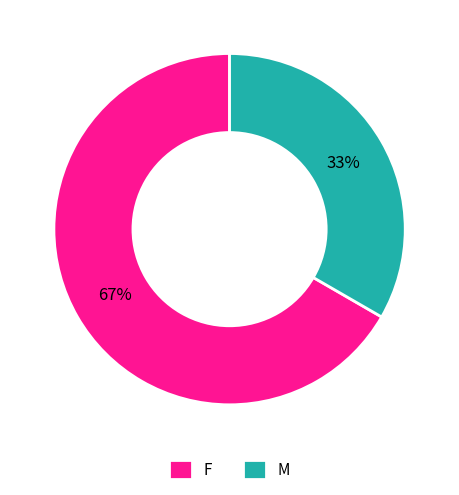

What is the ratio of the value at M to the value at F?

0.5